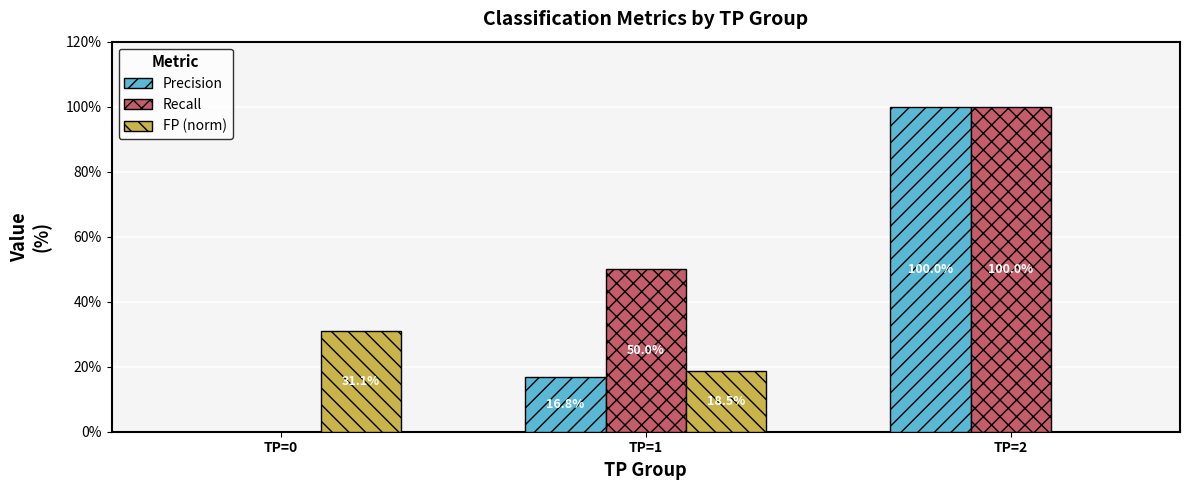

Is it true that Precision equals -49.6 at TP=0?

False